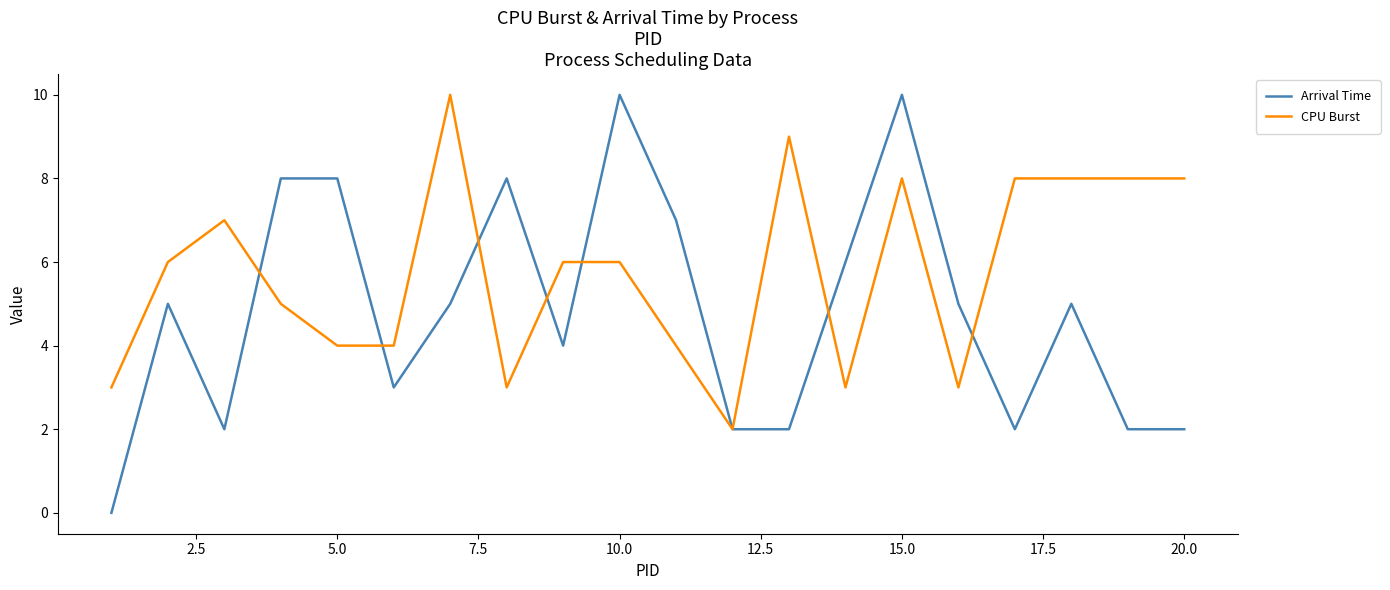

What is the maximum value shown in the chart?

10